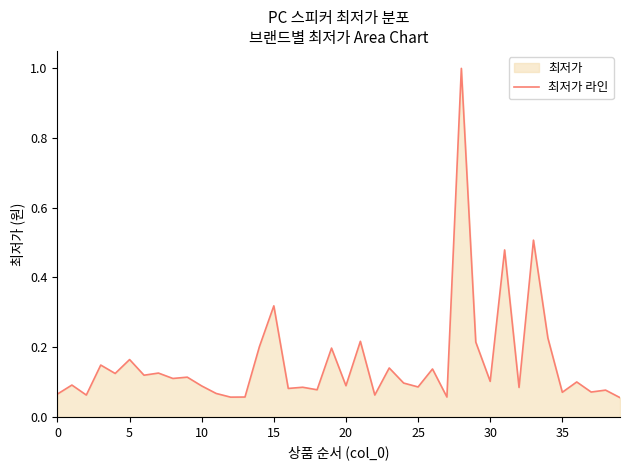

What is the label of the 21st point from the left?

20